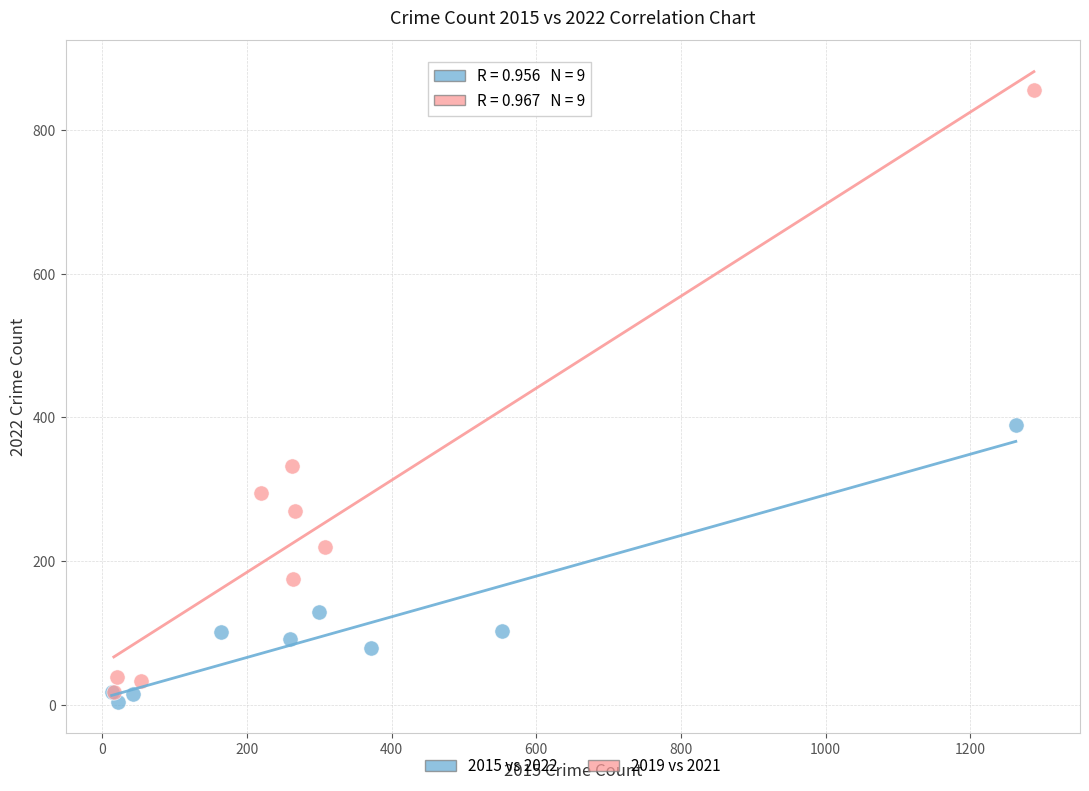

Which series contains the highest Y value?

2019 vs 2021